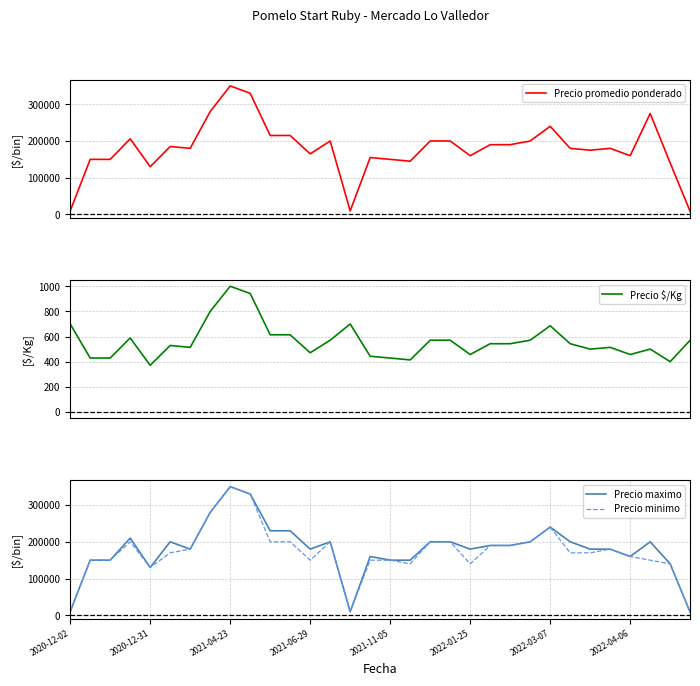

The value of Precio maximo at 2021-06-29 is 180000. True or false?

True